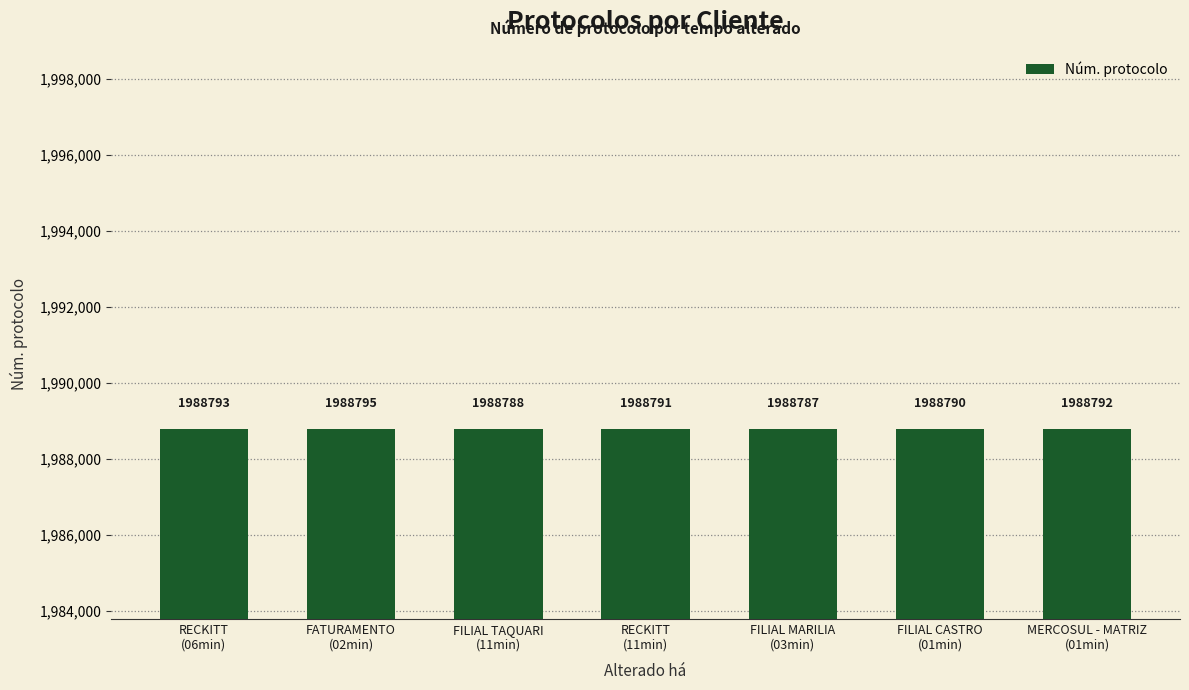

What is the difference between the maximum and minimum values?

8